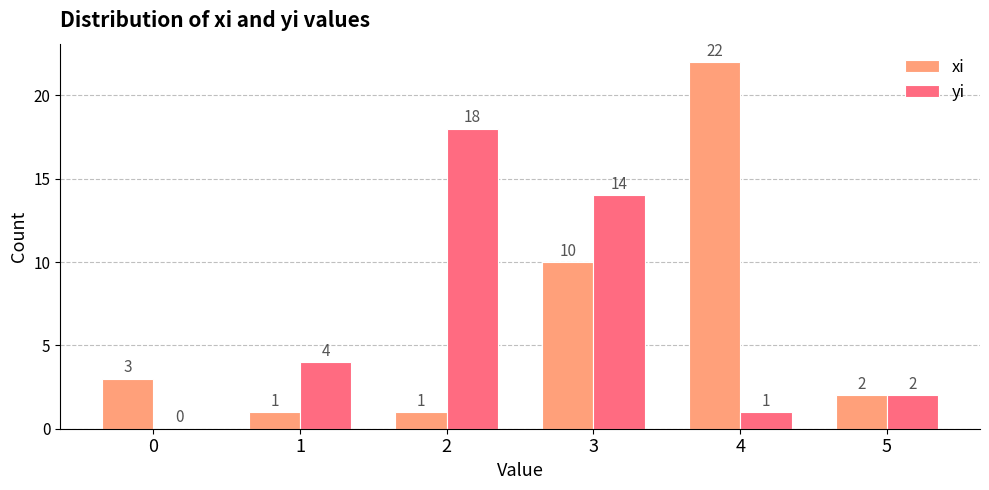

Reading left to right, extract all data points from this chart.

xi: 3	1	1	10	22	2
yi: 0	4	18	14	1	2